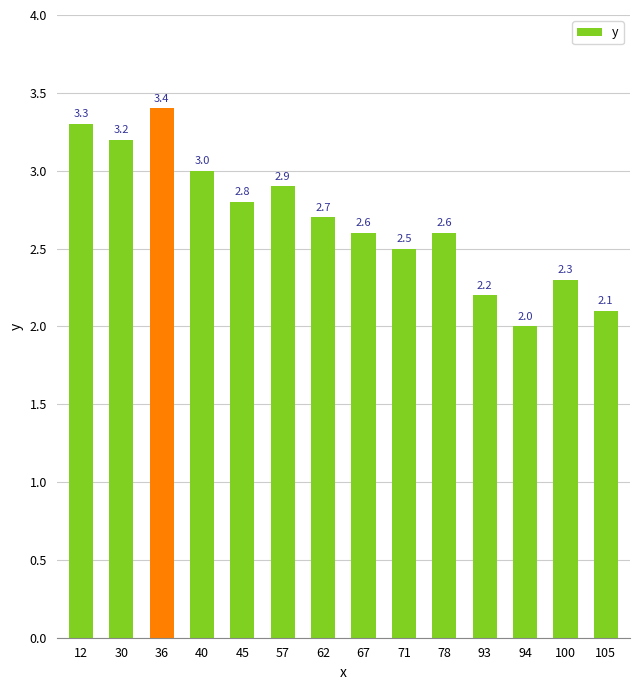

True or false: the data shows 2.8 at 45.

True